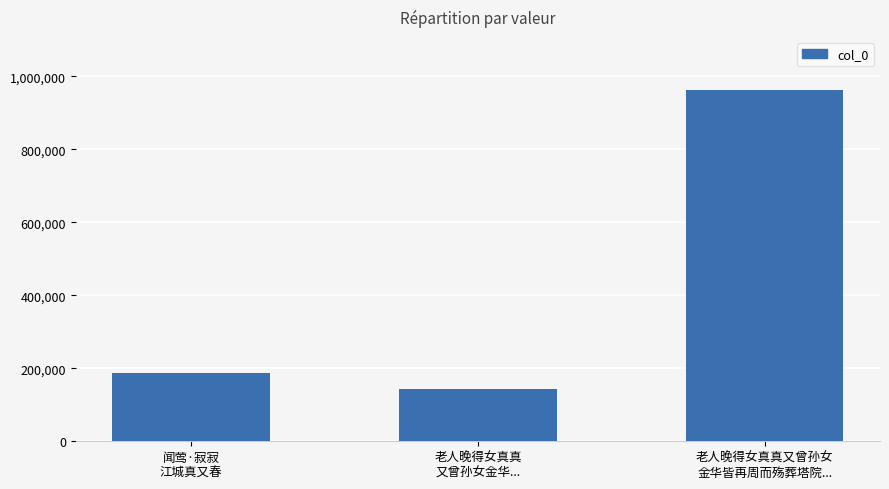

What value does the data have at 闻莺·寂寂
江城真又春, to the nearest 50?

187000